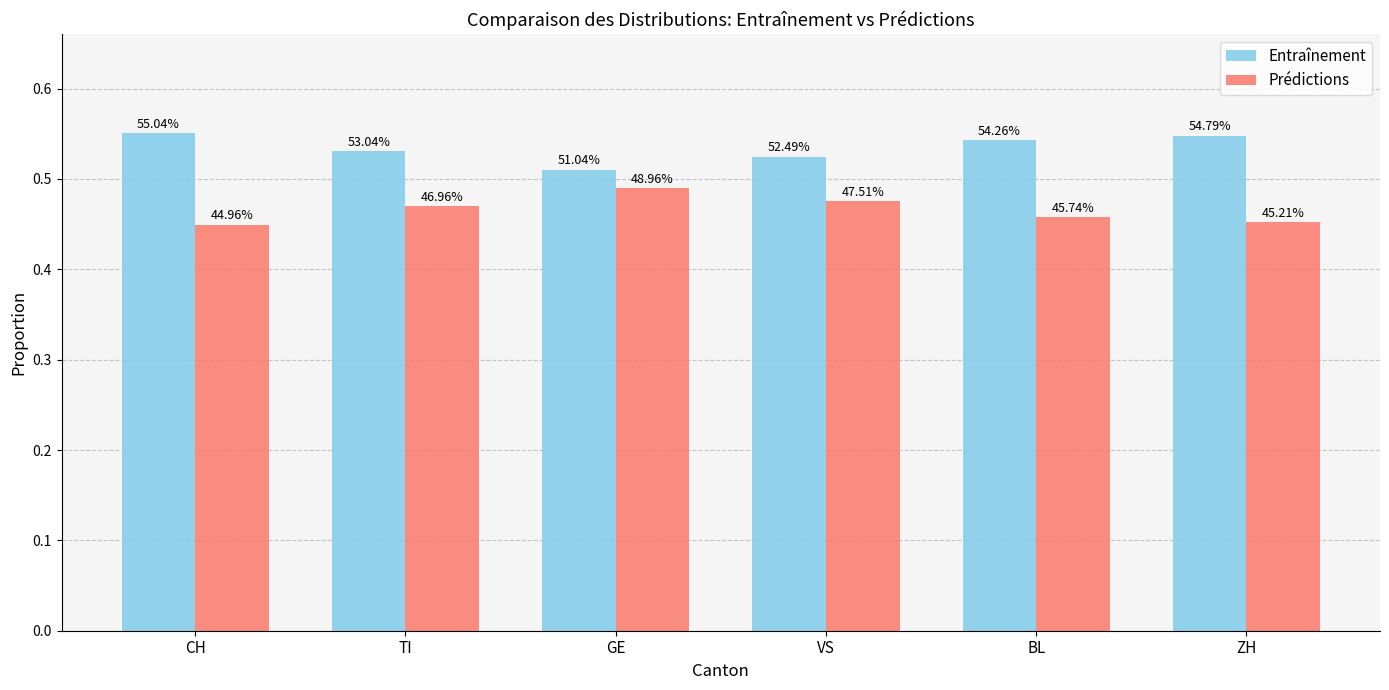

What are all the series names shown in the legend?

Entraînement, Prédictions